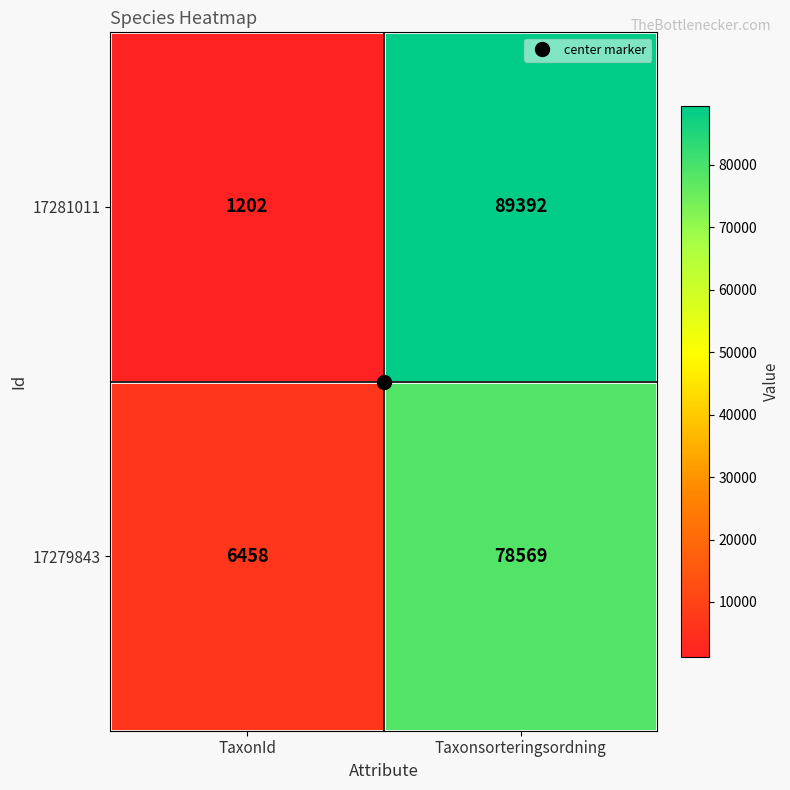

At which category is the sum across all series the highest?

Taxonsorteringsordning